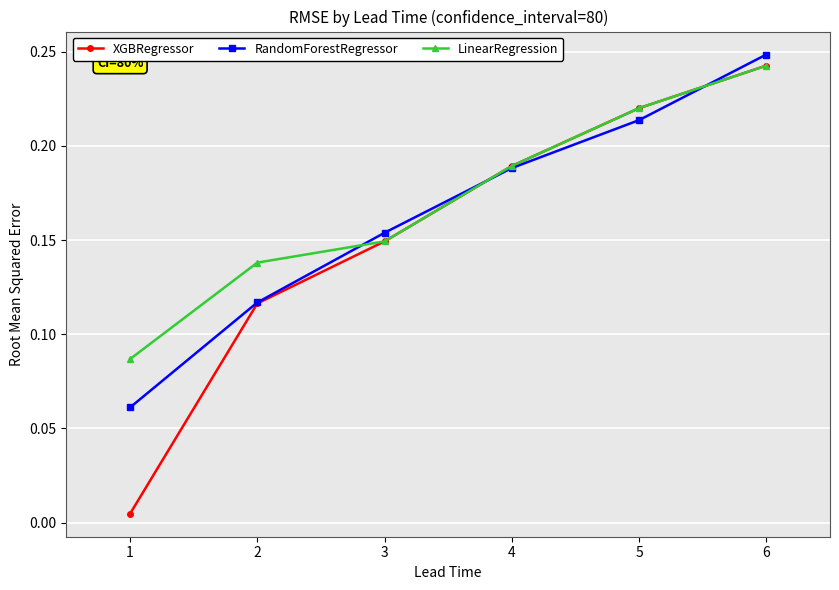

At which label does XGBRegressor reach its peak?

6